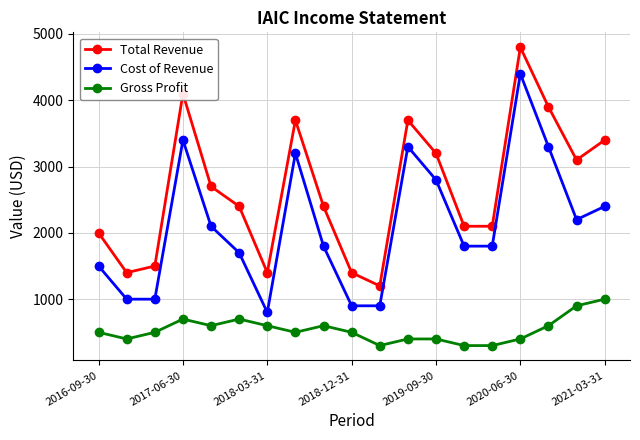

List the series in order of their overall mean, lowest first.

Gross Profit, Cost of Revenue, Total Revenue